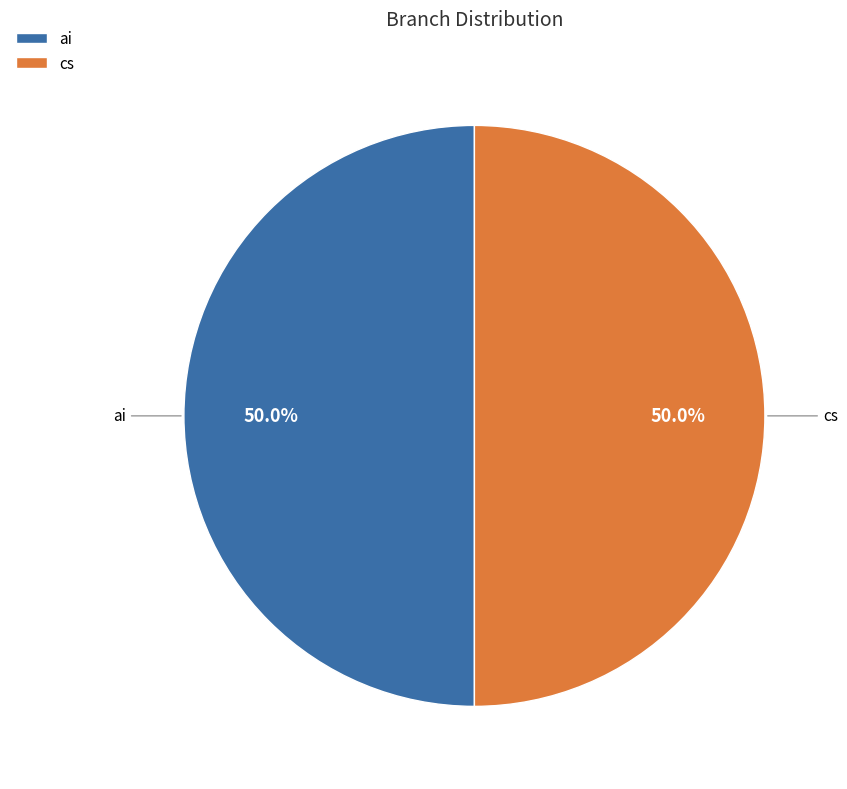

Count the number of slices in the pie.

2